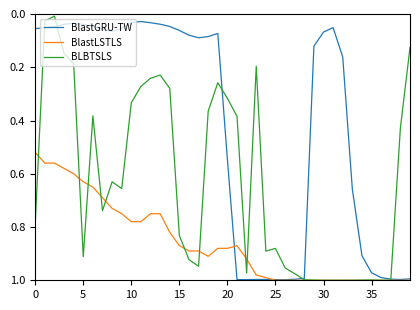

List the series in order of their overall mean, highest first.

BlastLSTLS, BLBTSLS, BlastGRU-TW